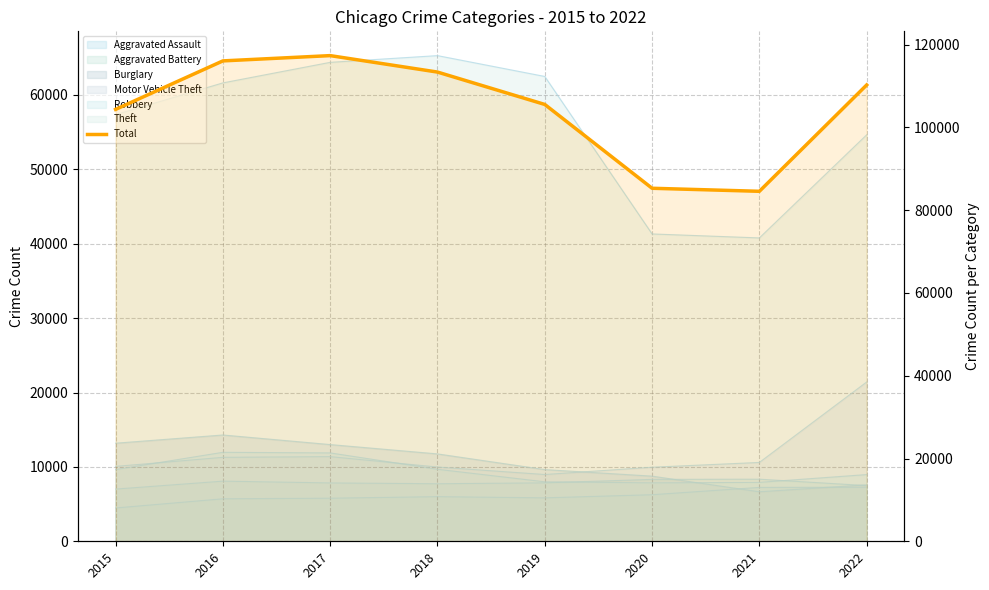

What is the change in value from 2017 to 2018?

-3975